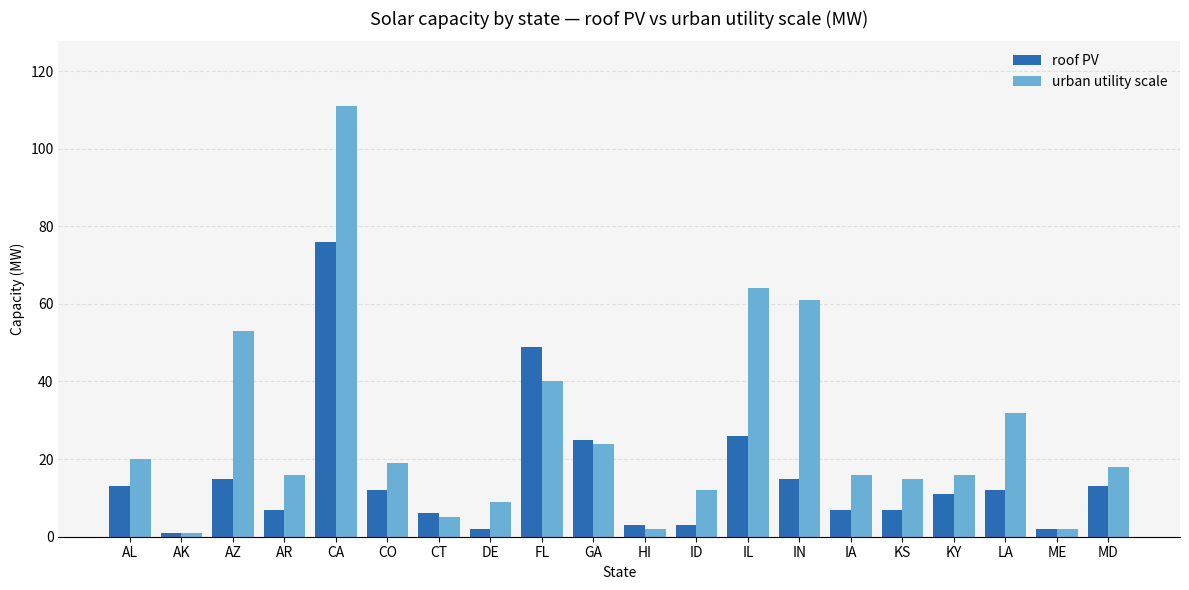

Rank the series by their average value, from lowest to highest.

roof PV, urban utility scale